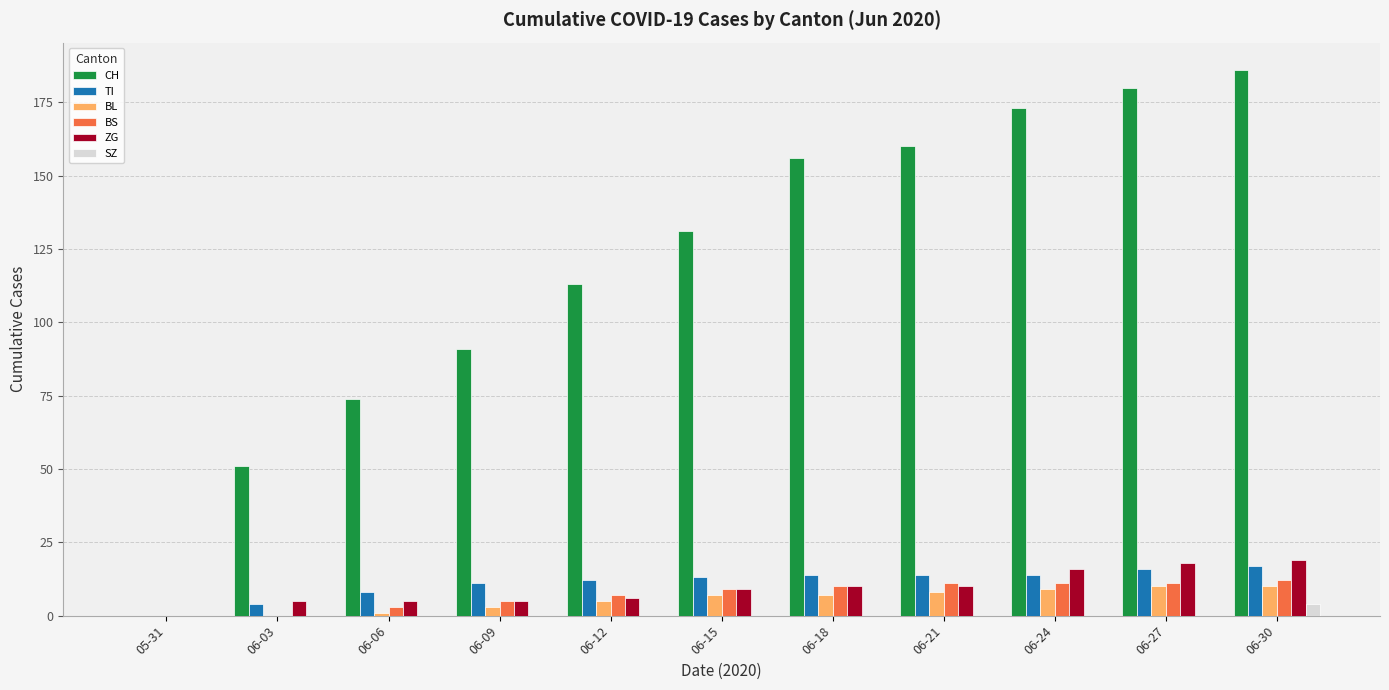

The value of BS at 06-09 is 5. True or false?

True